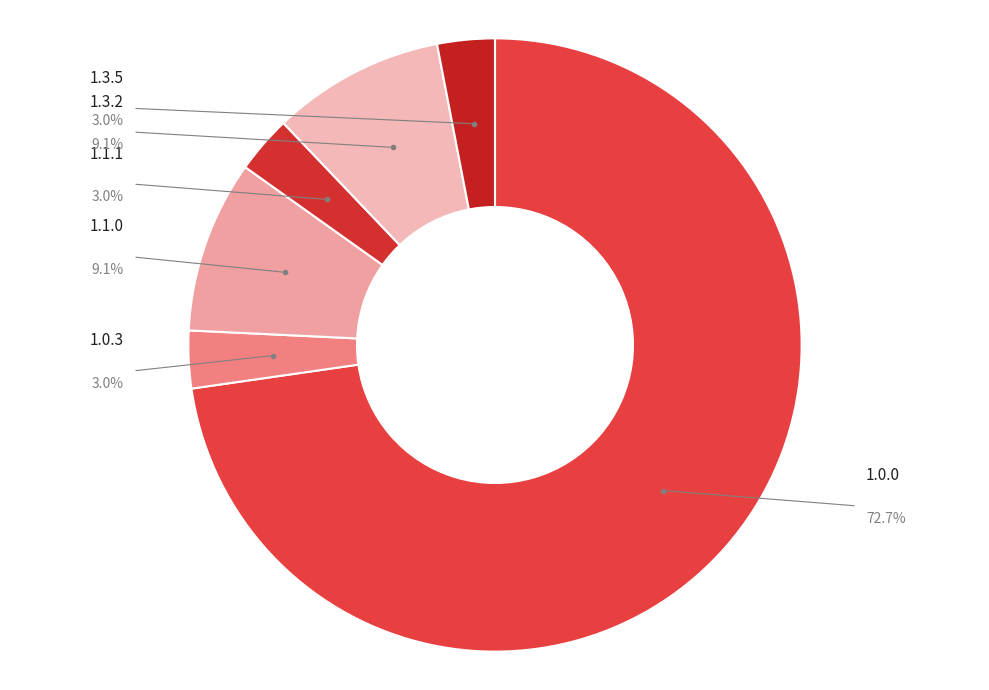

What percentage do 1.3.5 and 1.0.3 together represent?

6.1%